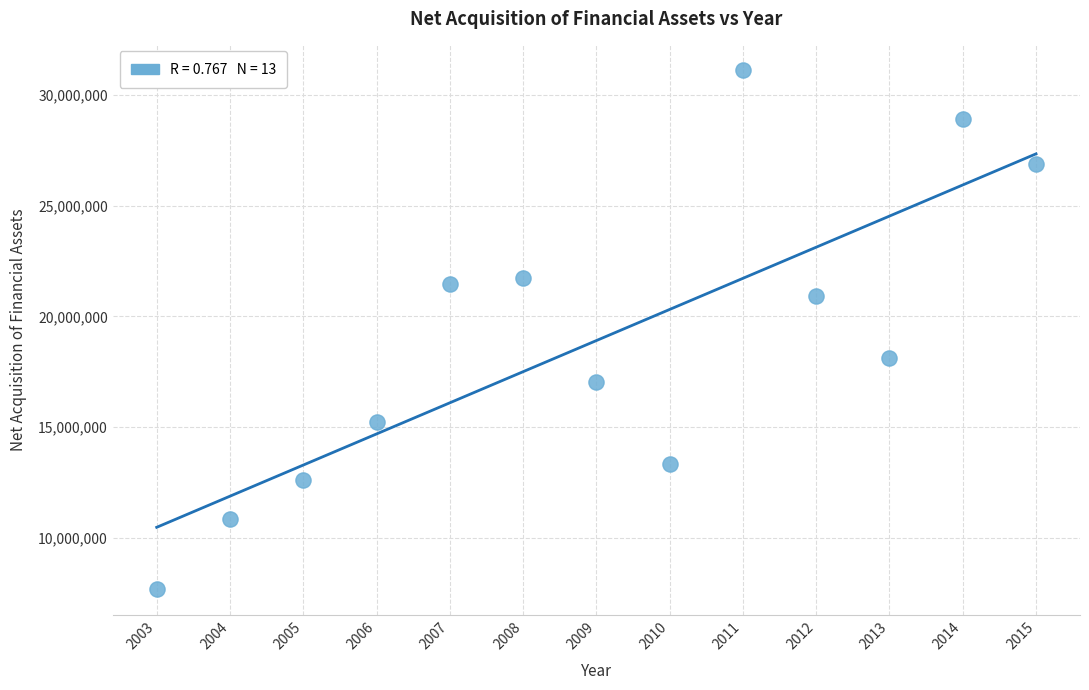

What is the range of X values (max minus min)?

12